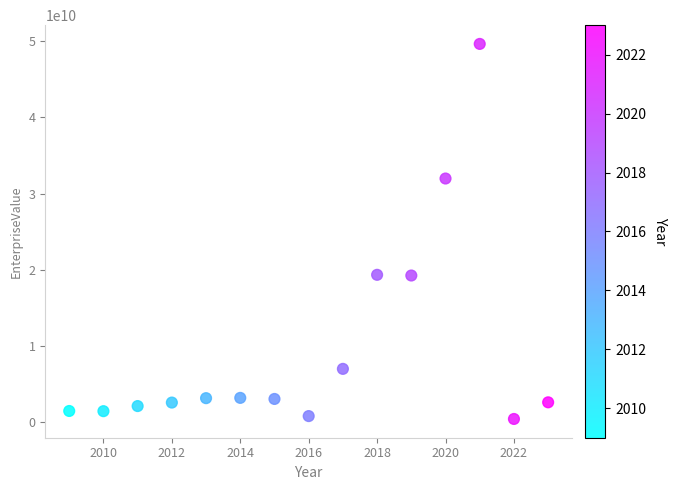

What is the range of Y values (max minus min)?

49210299781.6